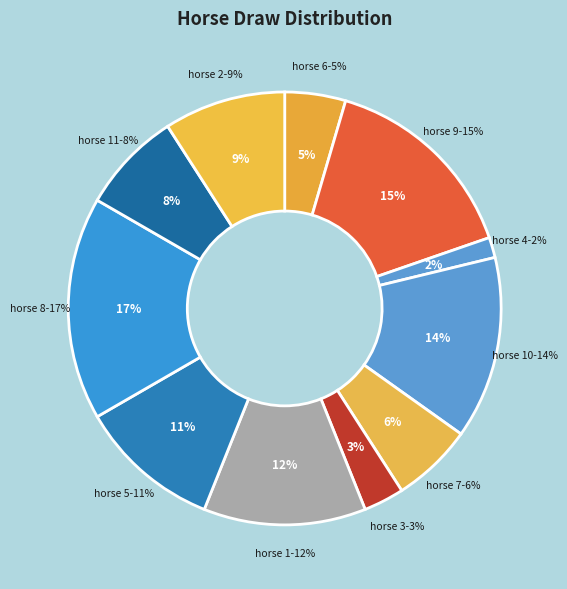

Is there a majority slice in this chart?

No